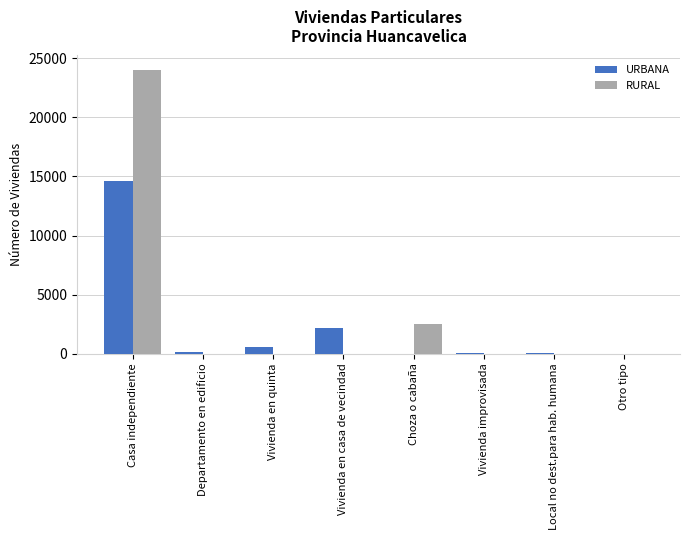

Which series has the widest spread of values?

RURAL